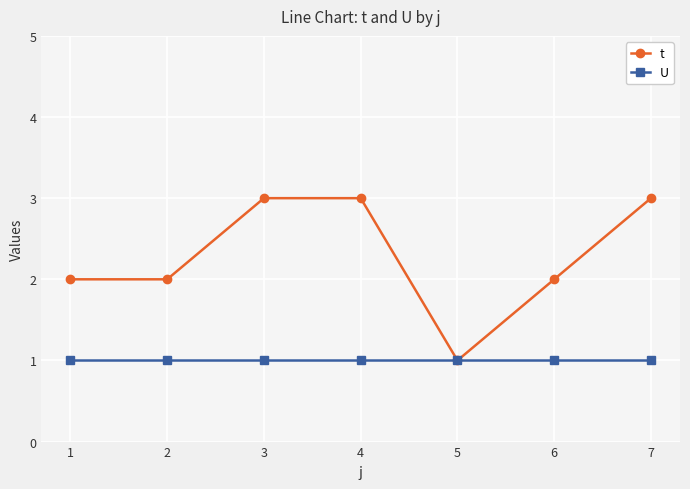

Which series has the widest spread of values?

t